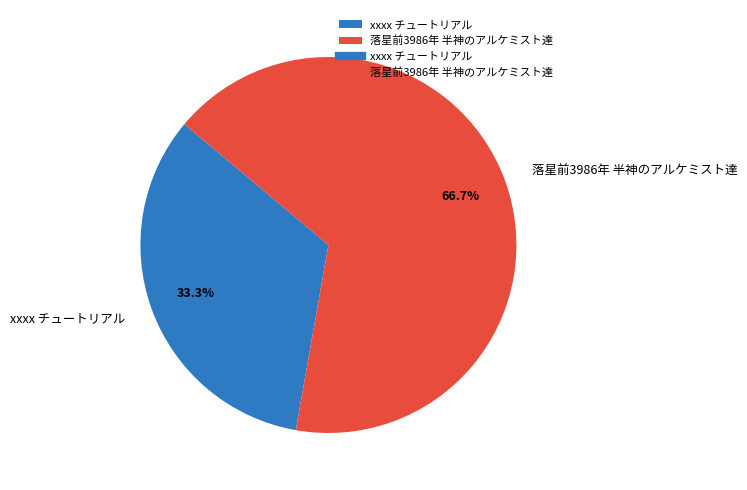

True or false: 落星前3986年 半神のアルケミスト達 accounts for 67% of the total.

True